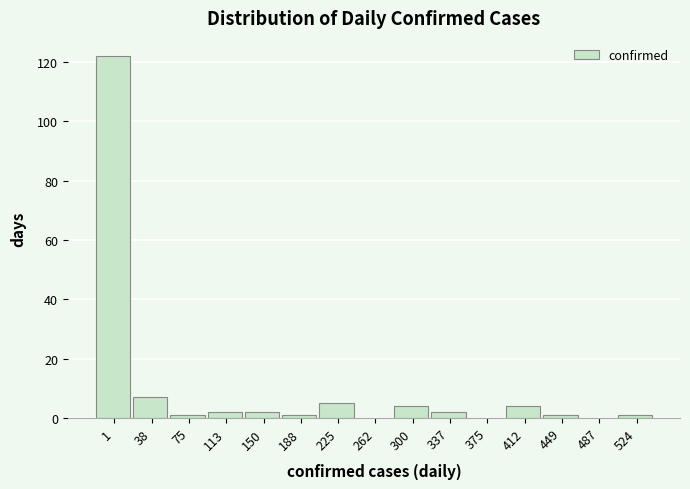

Reading right to left, list all the values displayed in this chart.

524=1	487=0	449=1	412=4	375=0	337=2	300=4	262=0	225=5	188=1	150=2	113=2	75=1	38=7	1=122